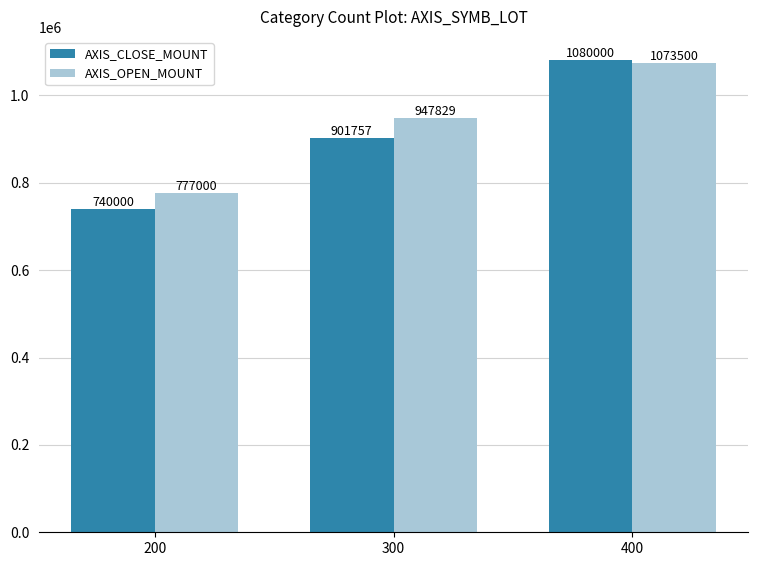

At which category is the sum across all series the highest?

400